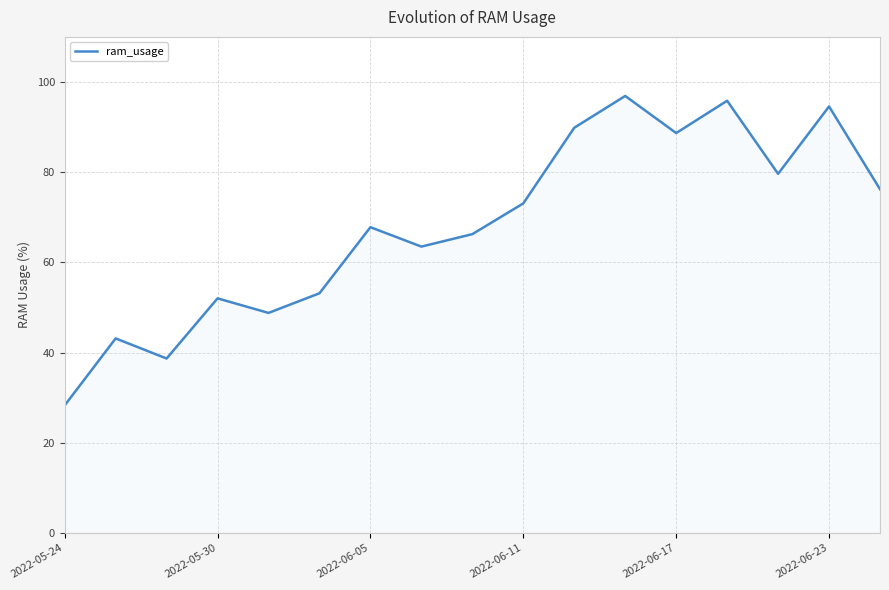

What is the difference between the maximum and minimum values?

68.6